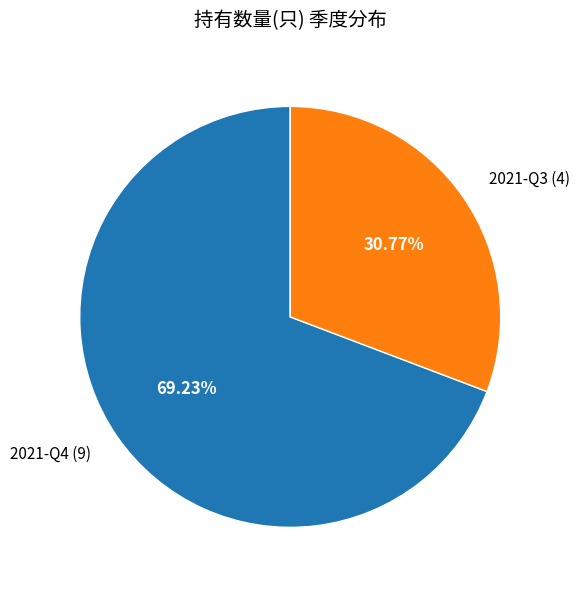

Rank the categories by value from highest to lowest.

2021-Q4, 2021-Q3